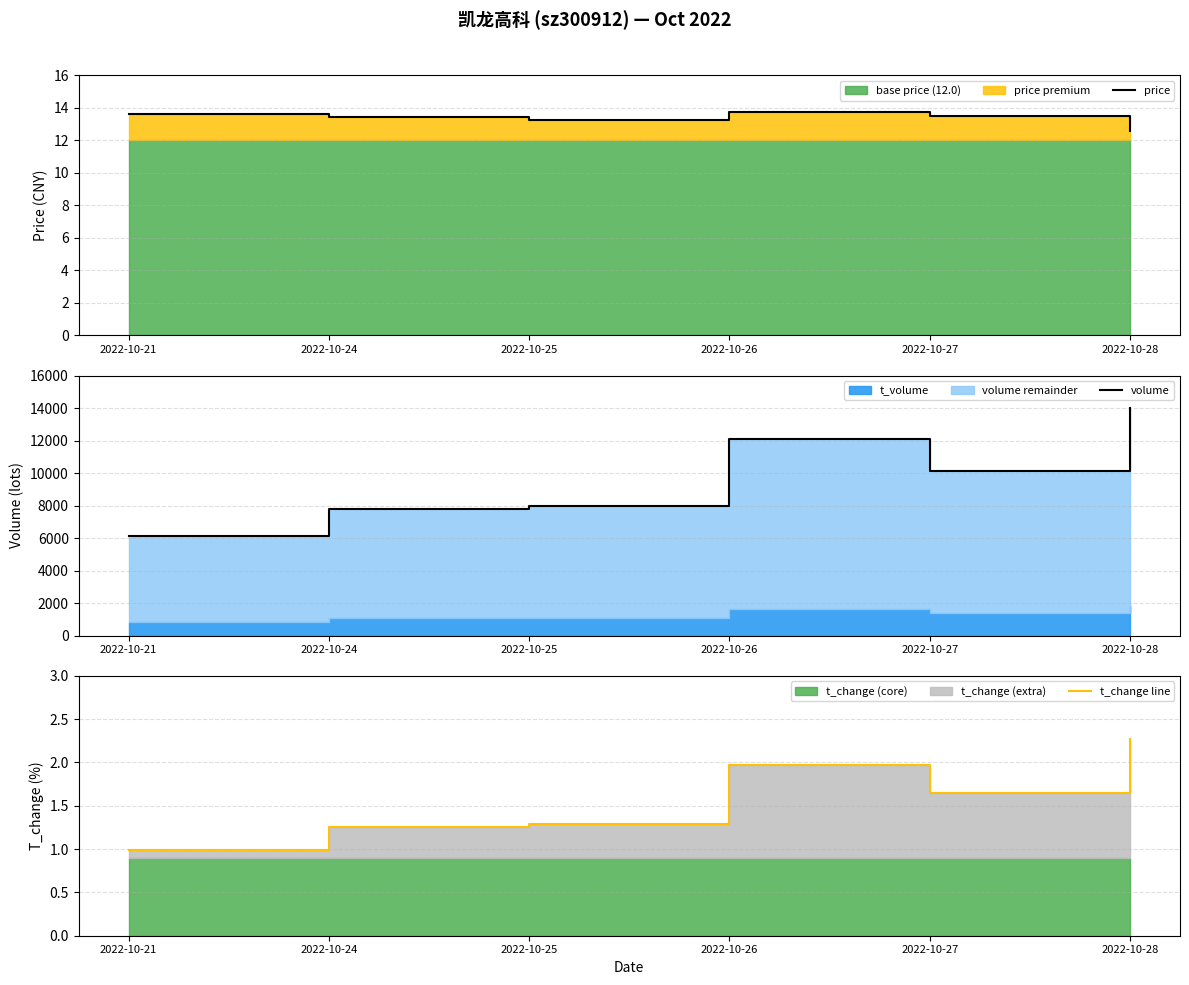

What value does the price series have at 2022-10-25?

13.2